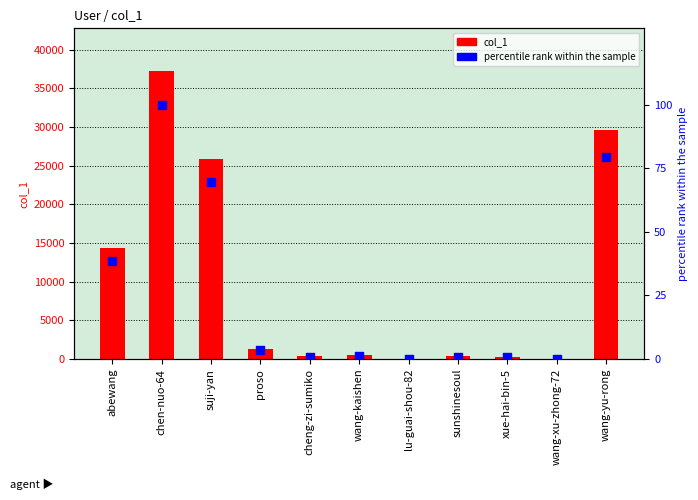

Is the value of percentile rank within the sample at abewang greater than the value of col_1 at sunshinesoul?

No